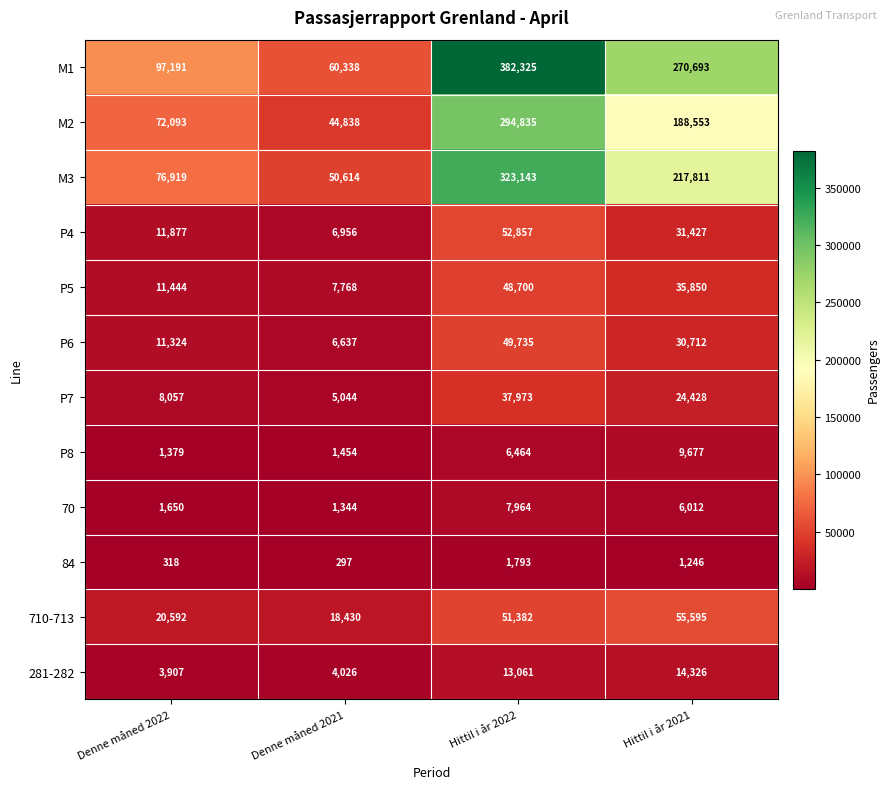

At which category is the sum across all series the highest?

Hittil i år 2022